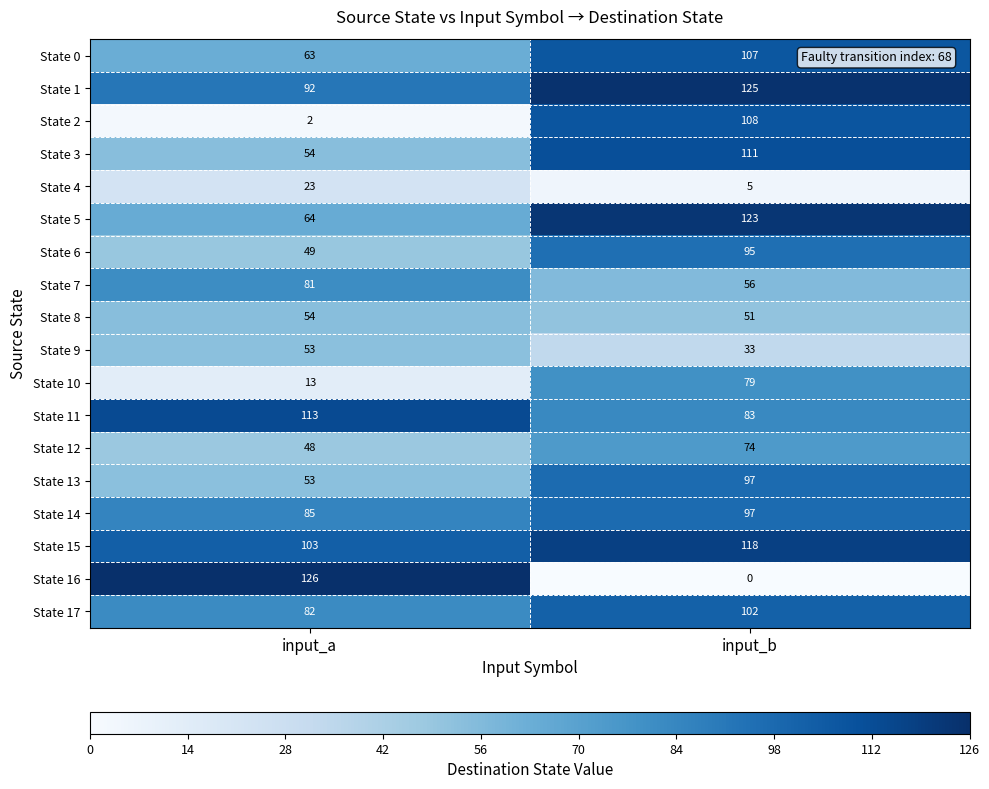

What is the greatest value displayed?

126